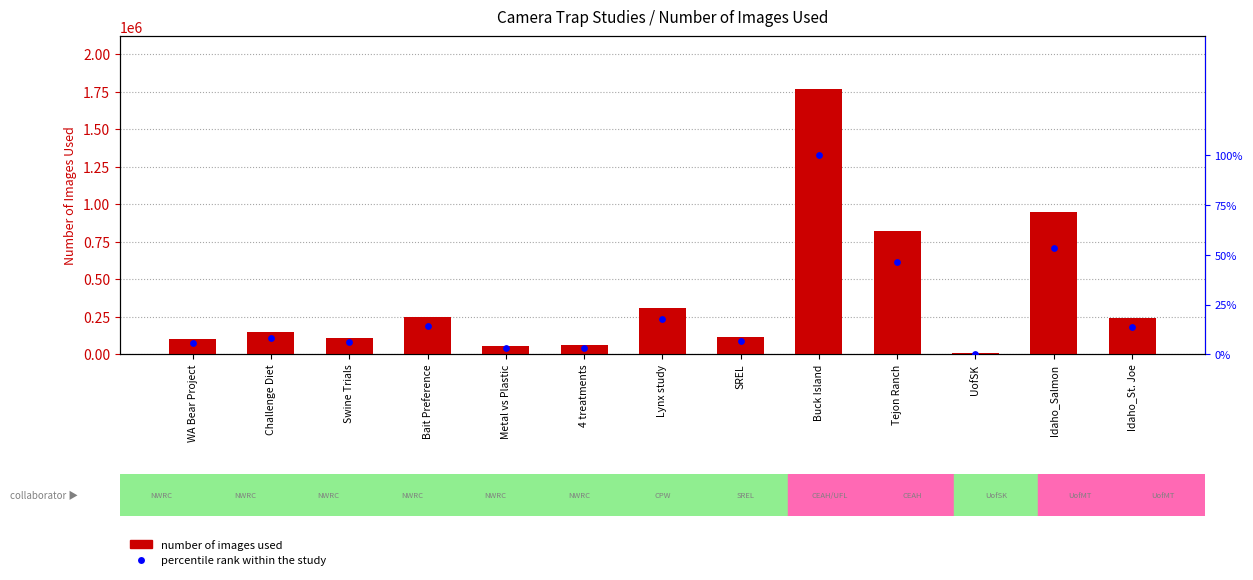

Is the value of percentile rank within the study at Bait Preference greater than the value of Number of images used at Lynx study?

No